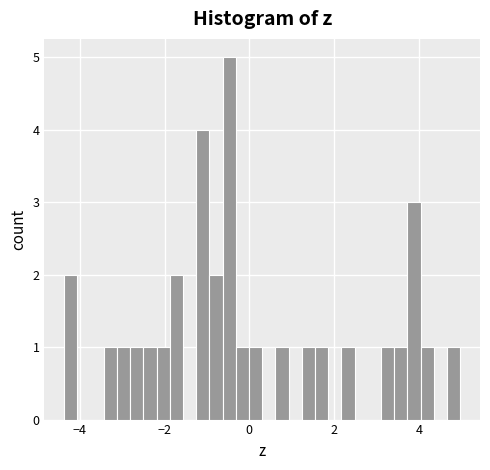

Read against the x-axis, roughly where is the centre of the tallest bar?

-0.4